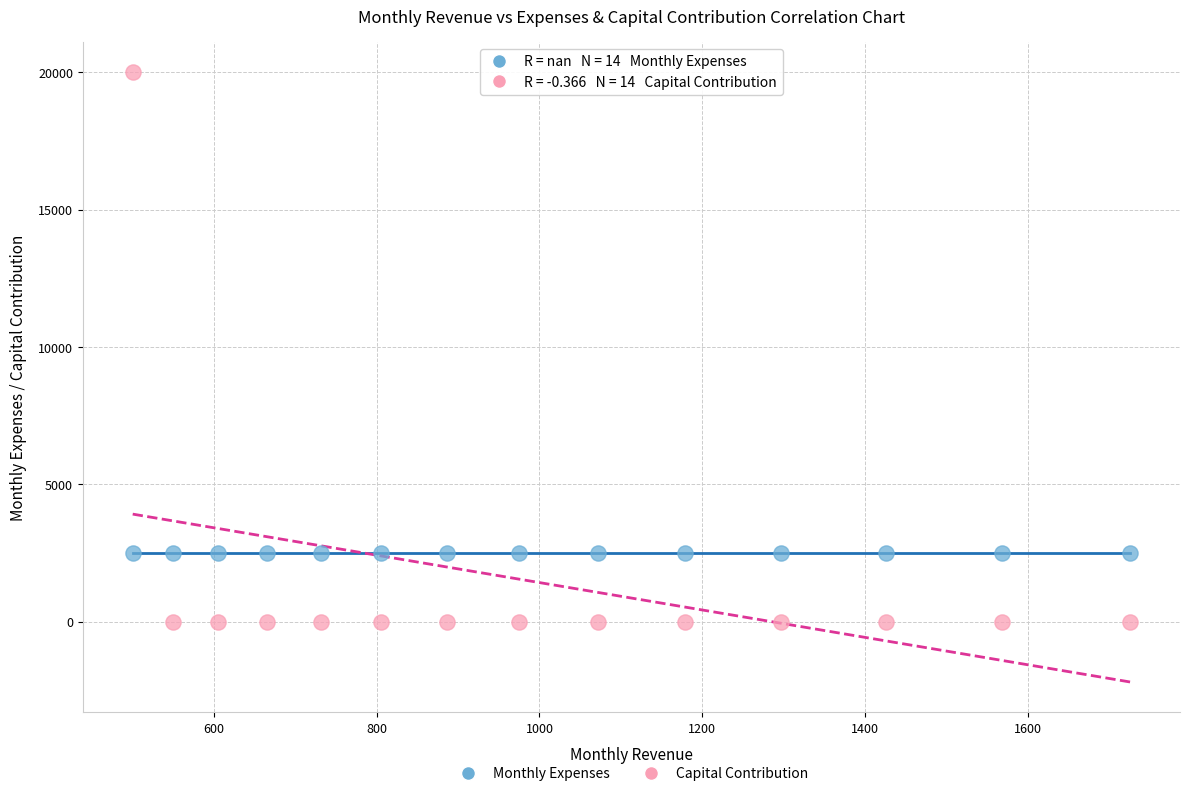

Which series contains the lowest Y value?

Capital Contribution